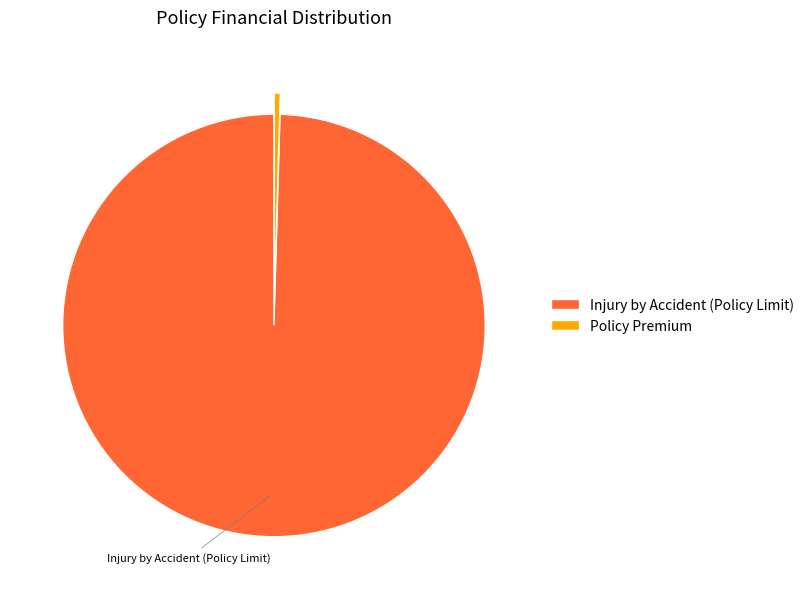

Count the number of slices in the pie.

2